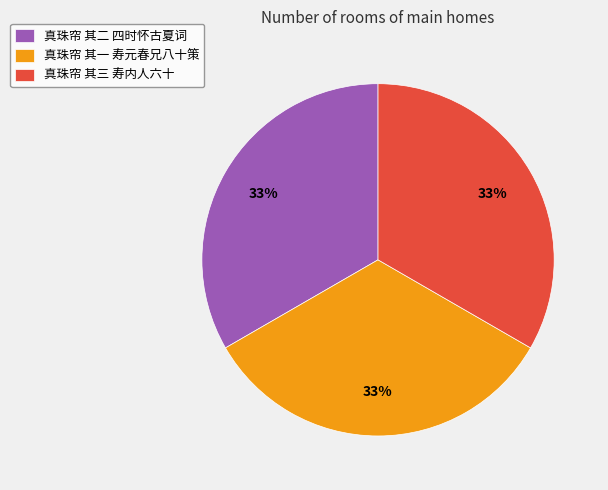

The 真珠帘 其二 四时怀古夏词 slice represents 28% of the pie. True or false?

False